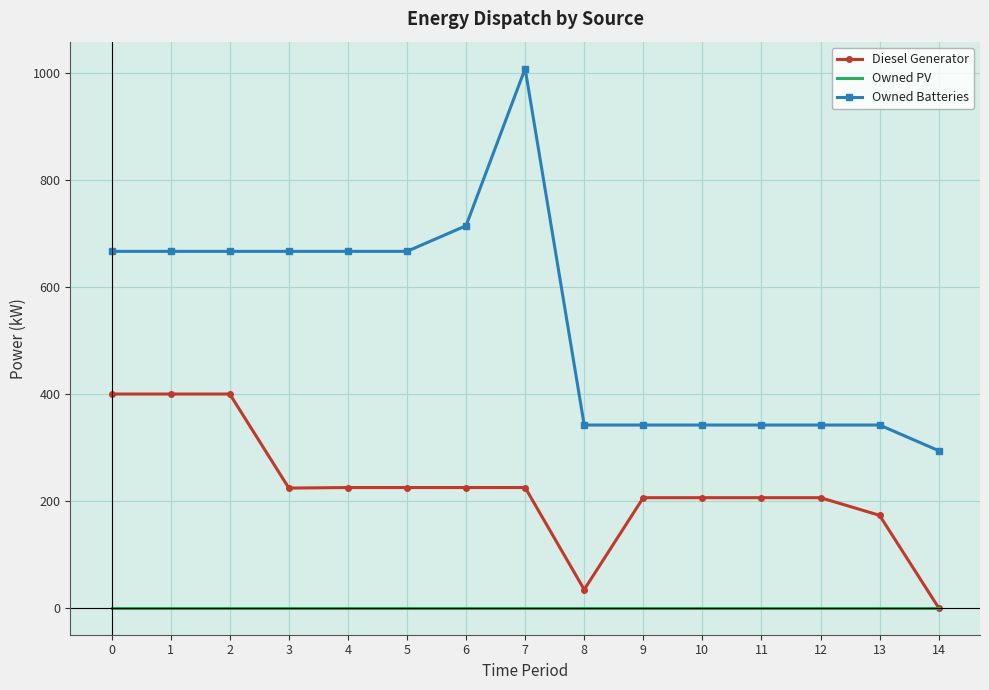

Is the value of Owned PV at 9 greater than the value of Diesel Generator at 2?

No